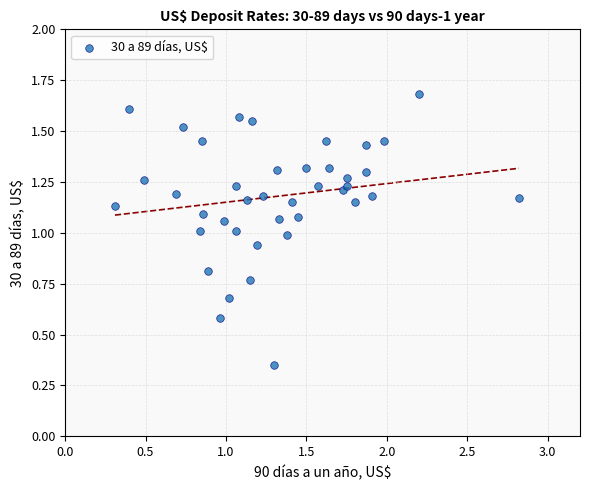

What is the range of X values (max minus min)?

2.5